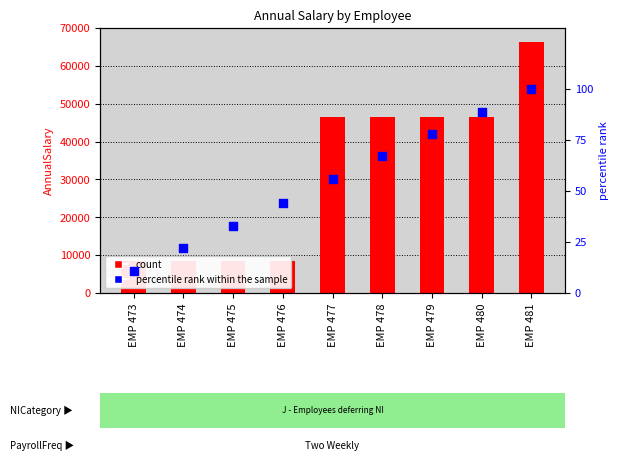

Which series has the widest spread of Y values?

AnnualSalary